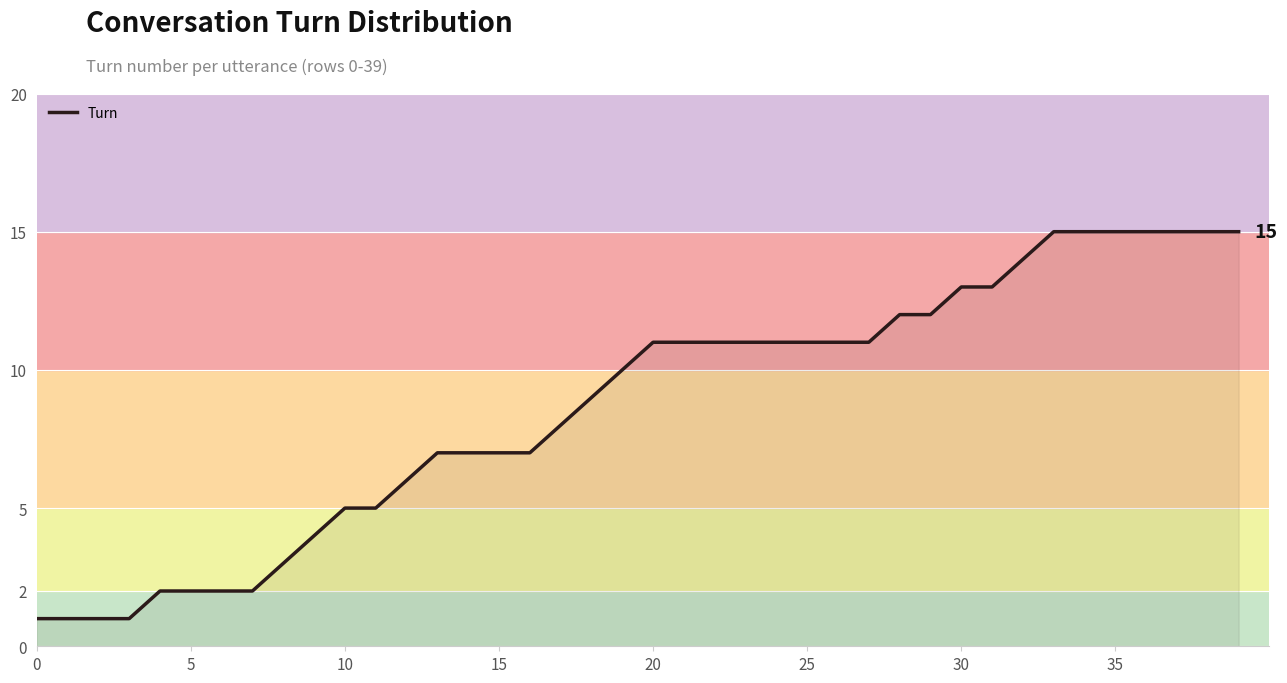

Which label corresponds to the largest value in the chart?

33